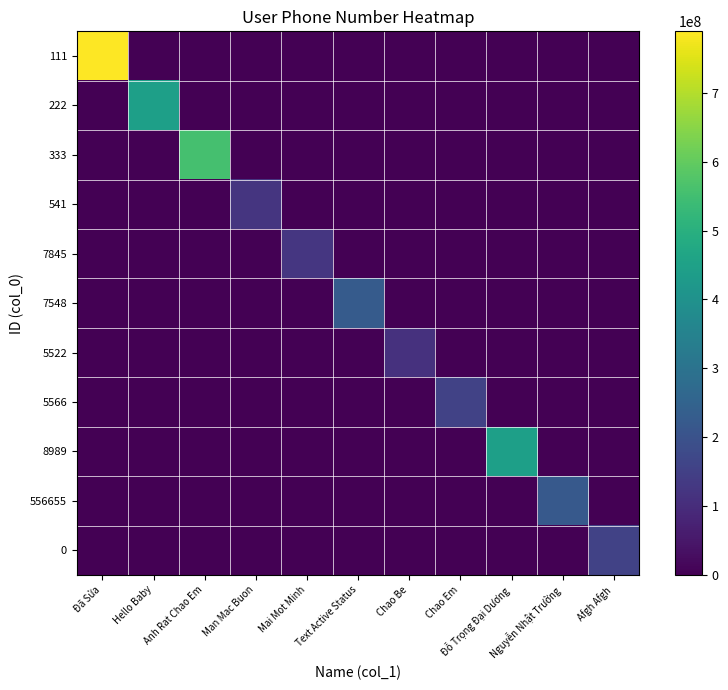

Reading left to right, transcribe all the data shown in this chart.

111: Đã Sửa=789456123	Hello Baby=0	Anh Rat Chao Em=0	Man Mac Buon=0	Mai Mot Minh=0	Text Active Status=0	Chao Be=0	Chao Em=0	Đỗ Trọng Đại Dương=0	Nguyễn Nhật Trường=0	Afgh Afgh=0
222: Đã Sửa=0	Hello Baby=444111222	Anh Rat Chao Em=0	Man Mac Buon=0	Mai Mot Minh=0	Text Active Status=0	Chao Be=0	Chao Em=0	Đỗ Trọng Đại Dương=0	Nguyễn Nhật Trường=0	Afgh Afgh=0
333: Đã Sửa=0	Hello Baby=0	Anh Rat Chao Em=555222666	Man Mac Buon=0	Mai Mot Minh=0	Text Active Status=0	Chao Be=0	Chao Em=0	Đỗ Trọng Đại Dương=0	Nguyễn Nhật Trường=0	Afgh Afgh=0
541: Đã Sửa=0	Hello Baby=0	Anh Rat Chao Em=0	Man Mac Buon=122584165	Mai Mot Minh=0	Text Active Status=0	Chao Be=0	Chao Em=0	Đỗ Trọng Đại Dương=0	Nguyễn Nhật Trường=0	Afgh Afgh=0
7845: Đã Sửa=0	Hello Baby=0	Anh Rat Chao Em=0	Man Mac Buon=0	Mai Mot Minh=125147698	Text Active Status=0	Chao Be=0	Chao Em=0	Đỗ Trọng Đại Dương=0	Nguyễn Nhật Trường=0	Afgh Afgh=0
7548: Đã Sửa=0	Hello Baby=0	Anh Rat Chao Em=0	Man Mac Buon=0	Mai Mot Minh=0	Text Active Status=225588113	Chao Be=0	Chao Em=0	Đỗ Trọng Đại Dương=0	Nguyễn Nhật Trường=0	Afgh Afgh=0
5522: Đã Sửa=0	Hello Baby=0	Anh Rat Chao Em=0	Man Mac Buon=0	Mai Mot Minh=0	Text Active Status=0	Chao Be=112244122	Chao Em=0	Đỗ Trọng Đại Dương=0	Nguyễn Nhật Trường=0	Afgh Afgh=0
5566: Đã Sửa=0	Hello Baby=0	Anh Rat Chao Em=0	Man Mac Buon=0	Mai Mot Minh=0	Text Active Status=0	Chao Be=0	Chao Em=154216325	Đỗ Trọng Đại Dương=0	Nguyễn Nhật Trường=0	Afgh Afgh=0
8989: Đã Sửa=0	Hello Baby=0	Anh Rat Chao Em=0	Man Mac Buon=0	Mai Mot Minh=0	Text Active Status=0	Chao Be=0	Chao Em=0	Đỗ Trọng Đại Dương=445511223	Nguyễn Nhật Trường=0	Afgh Afgh=0
556655: Đã Sửa=0	Hello Baby=0	Anh Rat Chao Em=0	Man Mac Buon=0	Mai Mot Minh=0	Text Active Status=0	Chao Be=0	Chao Em=0	Đỗ Trọng Đại Dương=0	Nguyễn Nhật Trường=221144551	Afgh Afgh=0
0: Đã Sửa=0	Hello Baby=0	Anh Rat Chao Em=0	Man Mac Buon=0	Mai Mot Minh=0	Text Active Status=0	Chao Be=0	Chao Em=0	Đỗ Trọng Đại Dương=0	Nguyễn Nhật Trường=0	Afgh Afgh=154215842